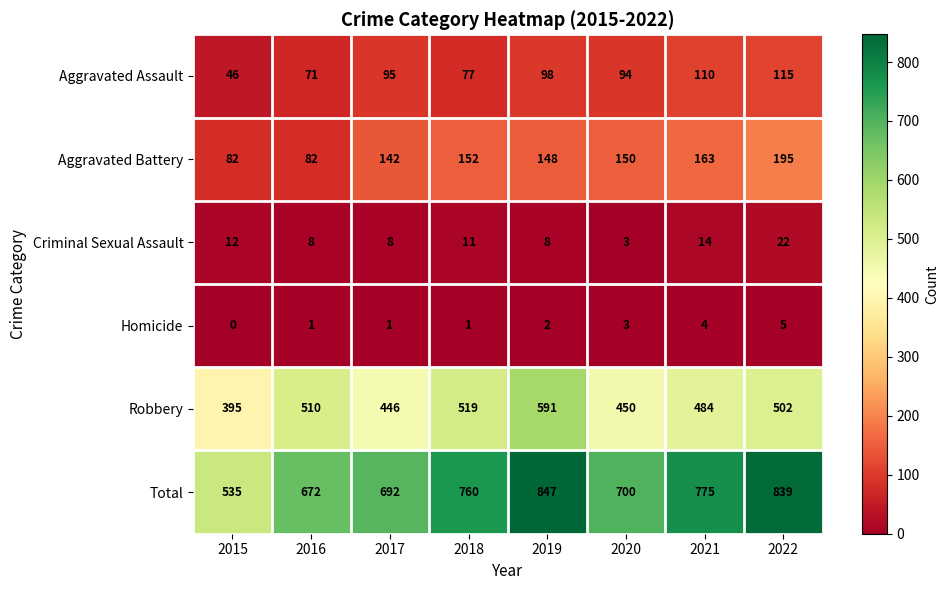

Rank the series by their maximum value, from highest to lowest.

Total, Robbery, Aggravated Battery, Aggravated Assault, Criminal Sexual Assault, Homicide